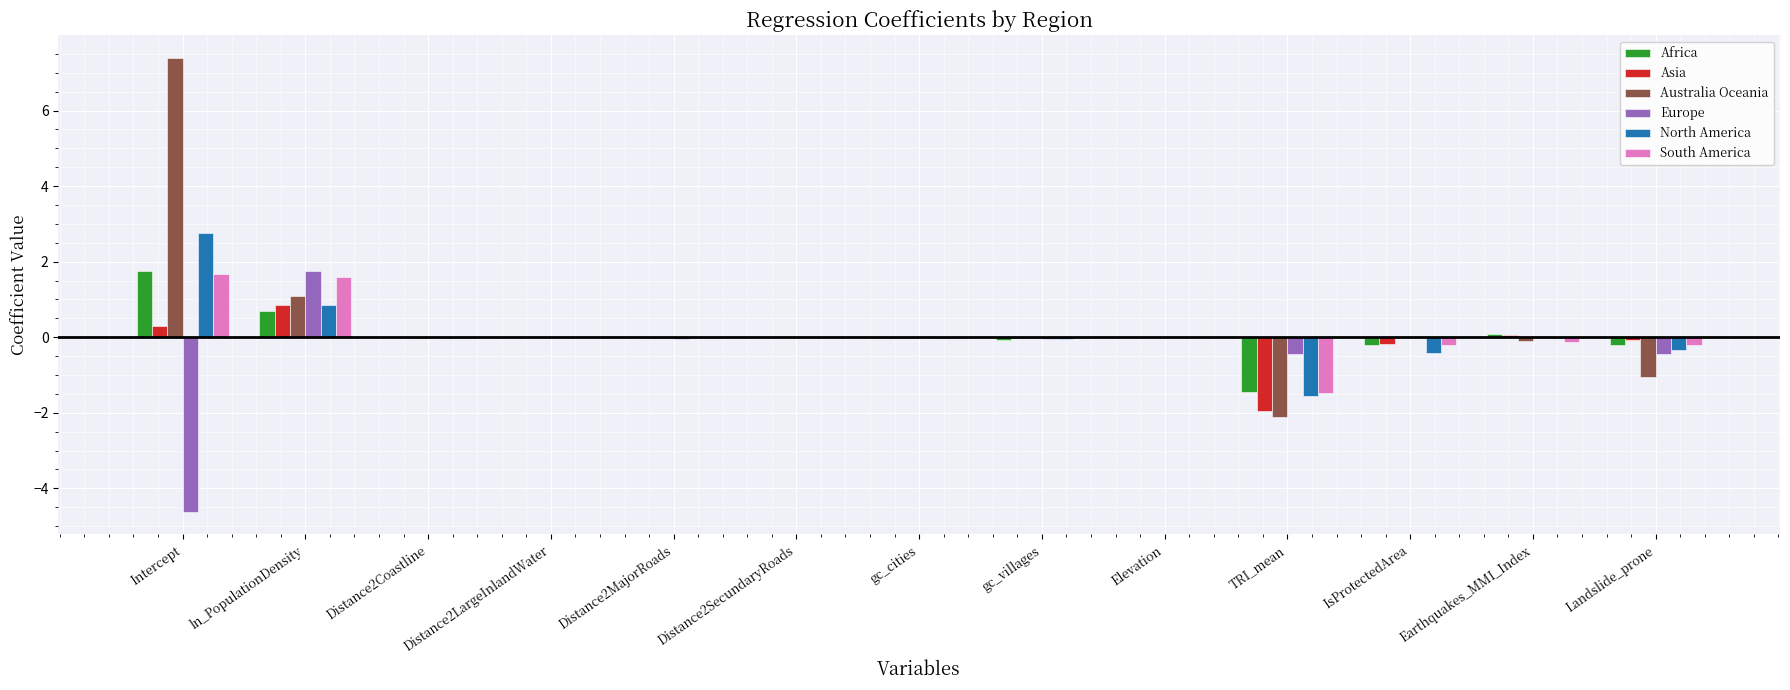

The North America series shows 3.7 at Intercept. True or false?

False